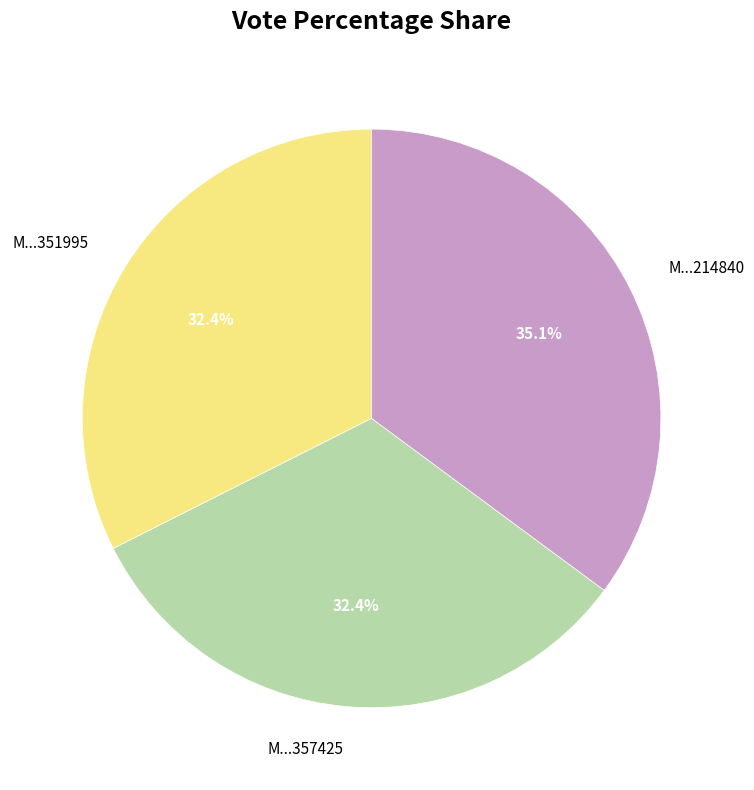

What portion of the pie excludes M...214840?

64.9%